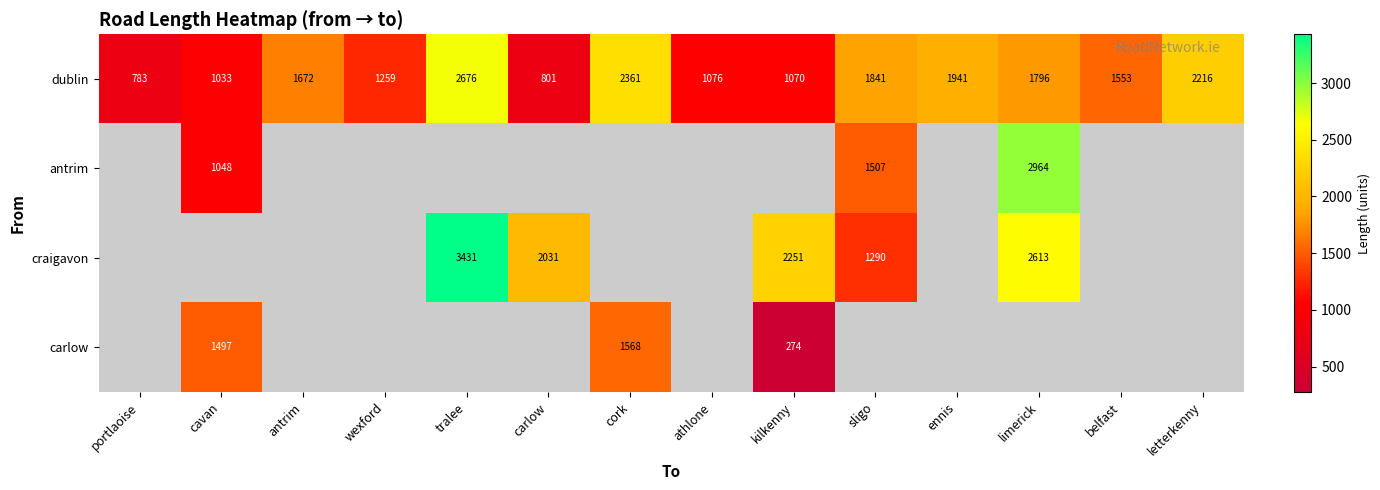

List the labels in order of dublin value, smallest first.

portlaoise, carlow, cavan, kilkenny, athlone, wexford, belfast, antrim, limerick, sligo, ennis, letterkenny, cork, tralee